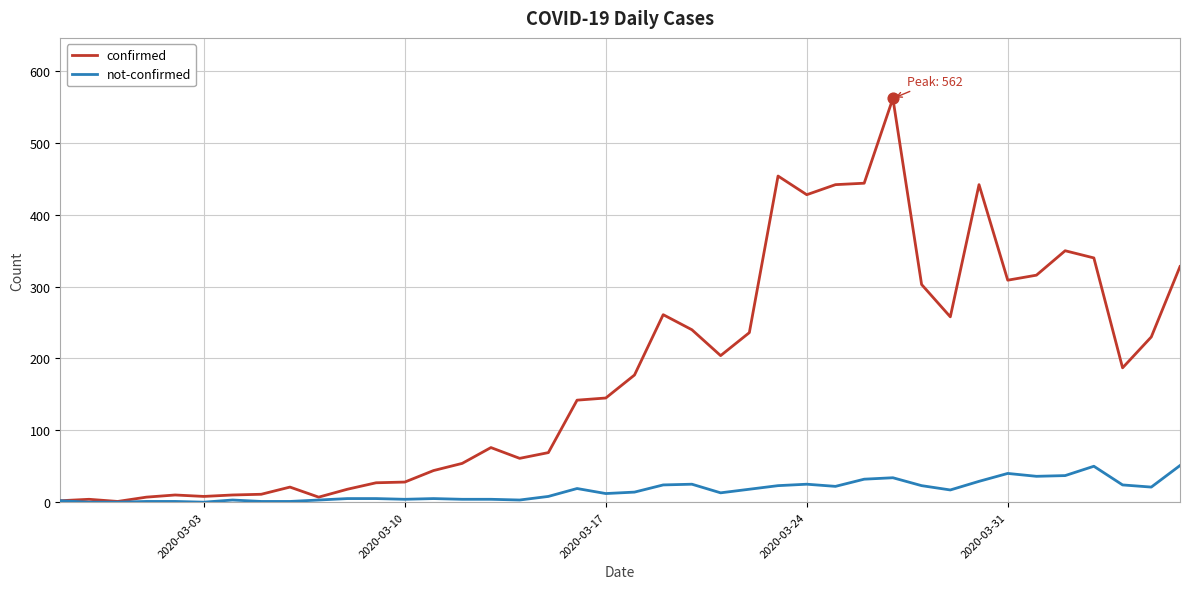

What are all the series names shown in the legend?

confirmed, not-confirmed